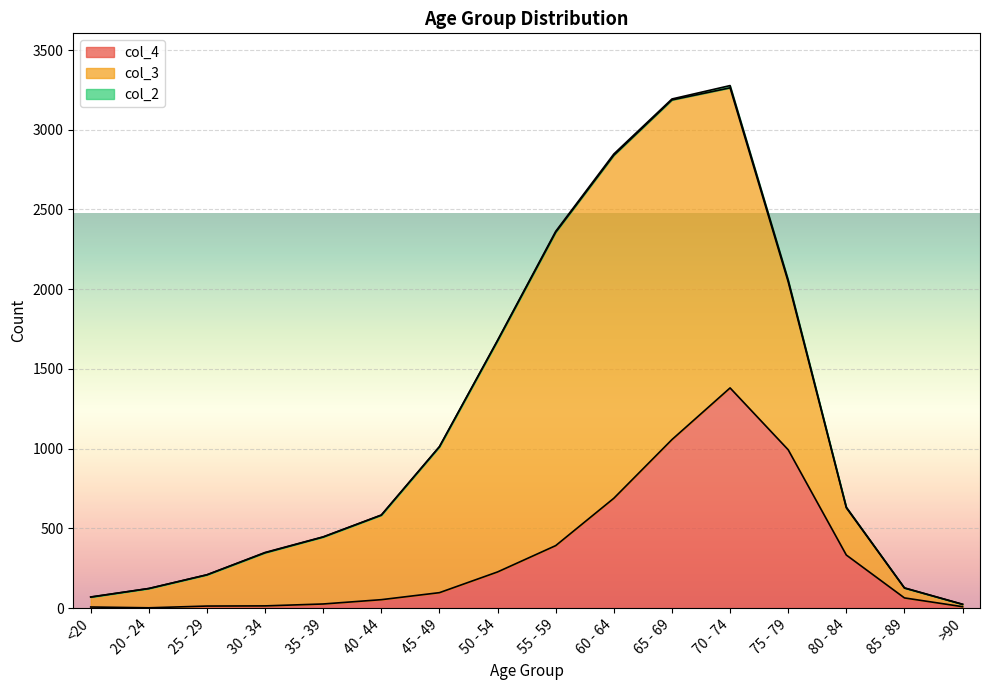

What is the total value across all series at 55 - 59?

2363